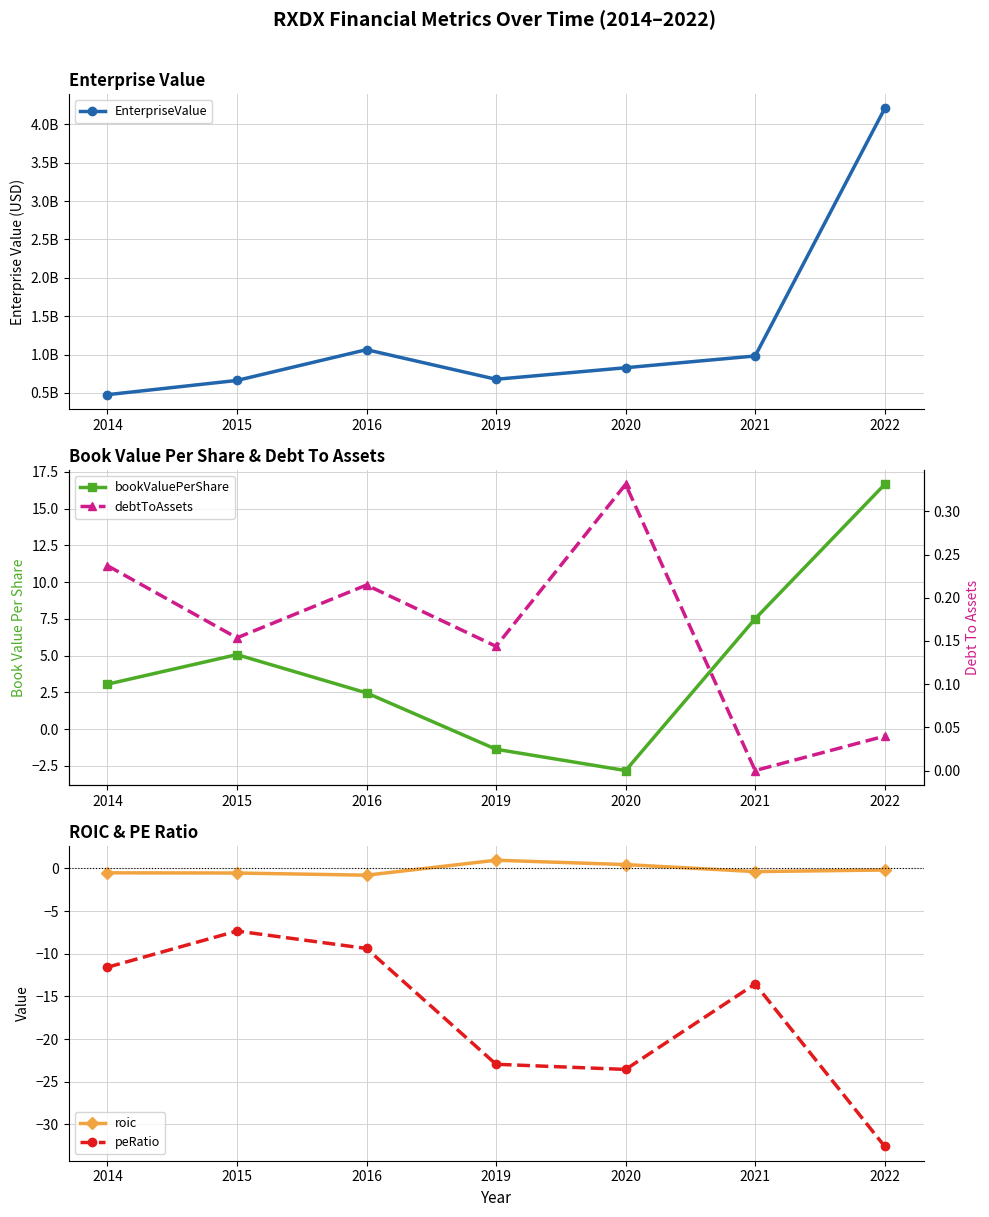

The bookValuePerShare series shows 11.3 at 2022. True or false?

False